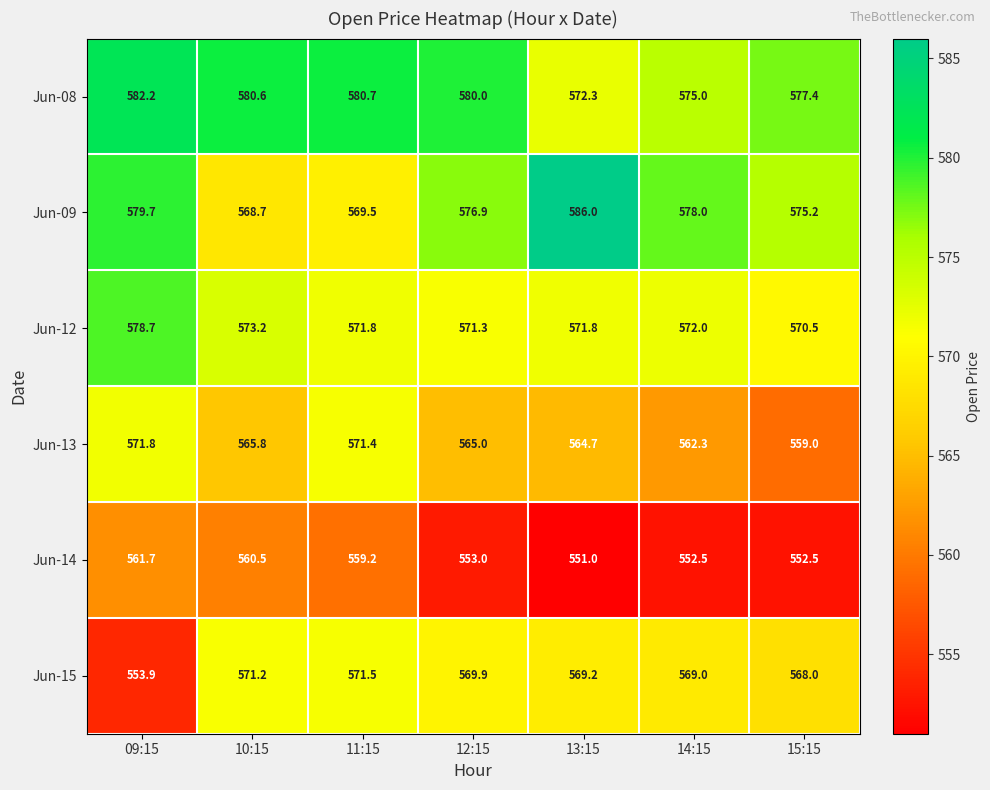

What is the difference between the second highest and minimum values in the Jun-13 series?

12.4